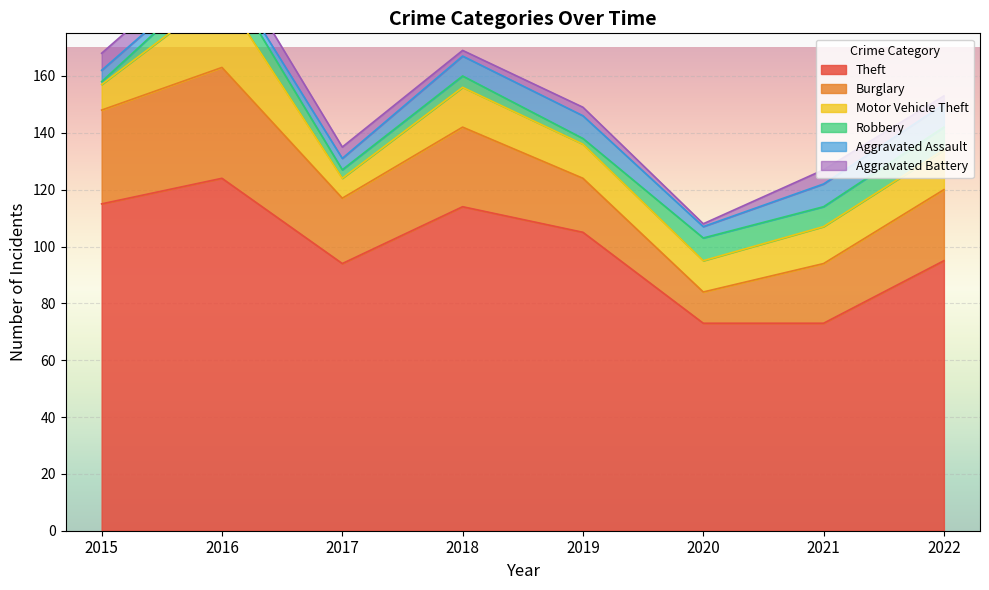

How many series are shown in this chart?

6